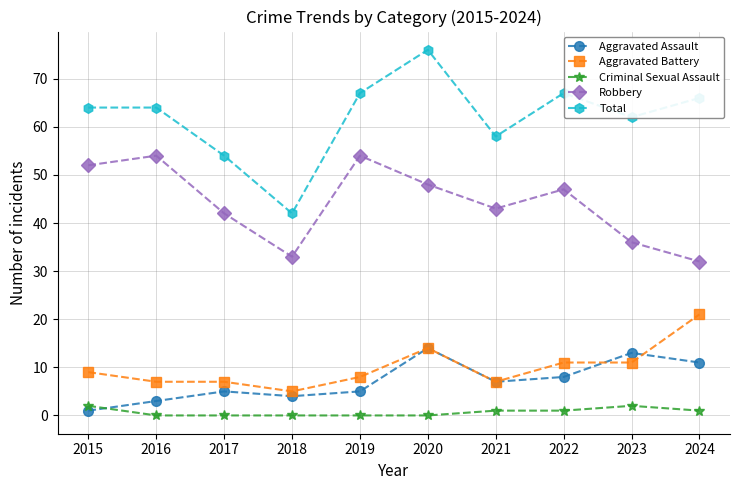

What is the value of the Aggravated Battery point at the 4th from the left?

5